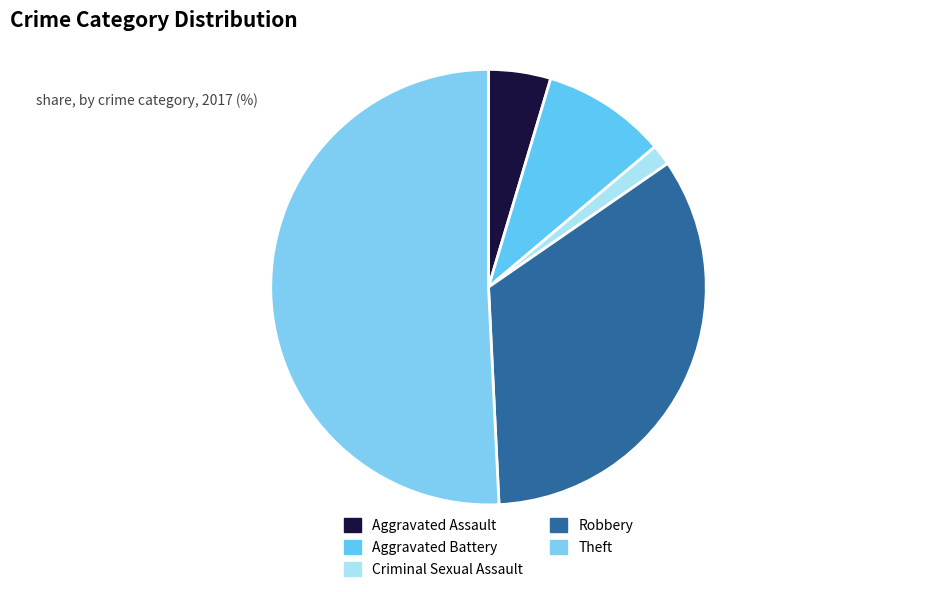

Combined, do Aggravated Battery and Criminal Sexual Assault account for over 50%?

No